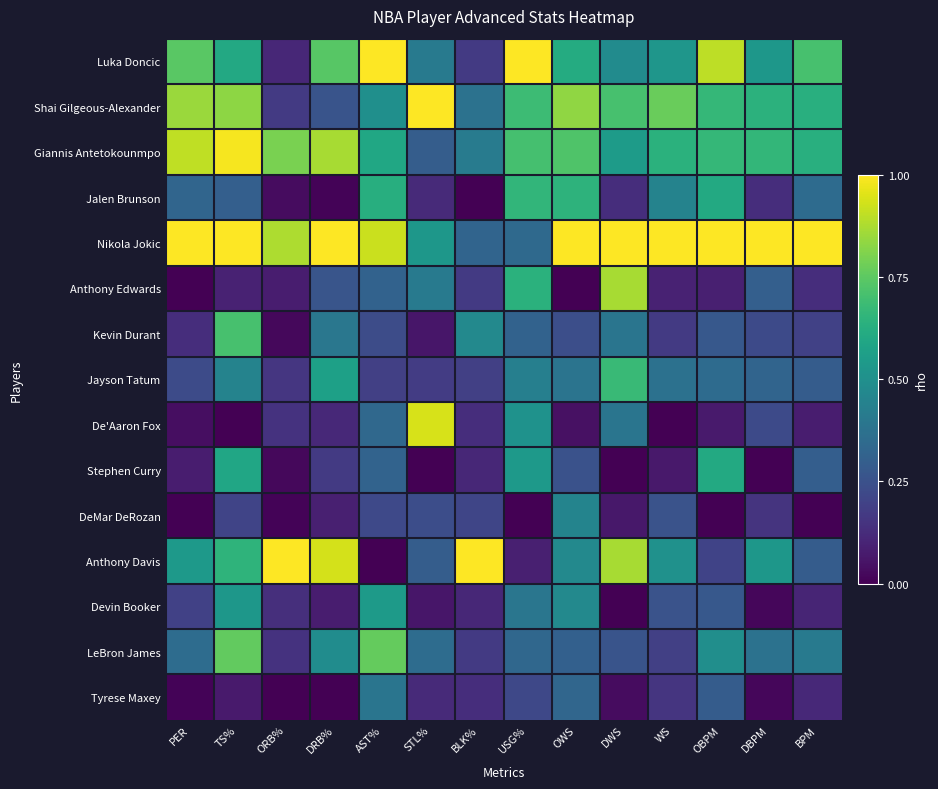

Reading right to left, extract all data points from this chart.

Luka Doncic: BPM=0.7	DBPM=0.5	OBPM=0.9	WS=0.5	DWS=0.5	OWS=0.6	USG%=1.0	BLK%=0.2	STL%=0.4	AST%=1.0	DRB%=0.7	ORB%=0.1	TS%=0.6	PER=0.7
Shai Gilgeous-Alexander: BPM=0.6	DBPM=0.6	OBPM=0.7	WS=0.8	DWS=0.7	OWS=0.8	USG%=0.7	BLK%=0.4	STL%=1.0	AST%=0.5	DRB%=0.3	ORB%=0.2	TS%=0.8	PER=0.8
Giannis Antetokounmpo: BPM=0.6	DBPM=0.7	OBPM=0.7	WS=0.6	DWS=0.5	OWS=0.7	USG%=0.7	BLK%=0.4	STL%=0.3	AST%=0.6	DRB%=0.9	ORB%=0.8	TS%=1.0	PER=0.9
Jalen Brunson: BPM=0.4	DBPM=0.1	OBPM=0.6	WS=0.4	DWS=0.1	OWS=0.6	USG%=0.7	BLK%=0.0	STL%=0.1	AST%=0.6	DRB%=0.0	ORB%=0.0	TS%=0.3	PER=0.3
Nikola Jokic: BPM=1.0	DBPM=1.0	OBPM=1.0	WS=1.0	DWS=1.0	OWS=1.0	USG%=0.3	BLK%=0.3	STL%=0.5	AST%=0.9	DRB%=1.0	ORB%=0.9	TS%=1.0	PER=1.0
Anthony Edwards: BPM=0.1	DBPM=0.3	OBPM=0.1	WS=0.1	DWS=0.9	OWS=0.0	USG%=0.6	BLK%=0.2	STL%=0.4	AST%=0.3	DRB%=0.3	ORB%=0.1	TS%=0.1	PER=0.0
Kevin Durant: BPM=0.2	DBPM=0.2	OBPM=0.3	WS=0.2	DWS=0.4	OWS=0.2	USG%=0.3	BLK%=0.5	STL%=0.1	AST%=0.2	DRB%=0.4	ORB%=0.0	TS%=0.7	PER=0.1
Jayson Tatum: BPM=0.3	DBPM=0.3	OBPM=0.3	WS=0.4	DWS=0.7	OWS=0.4	USG%=0.4	BLK%=0.2	STL%=0.2	AST%=0.2	DRB%=0.6	ORB%=0.2	TS%=0.4	PER=0.2
De'Aaron Fox: BPM=0.1	DBPM=0.2	OBPM=0.1	WS=0.0	DWS=0.4	OWS=0.0	USG%=0.5	BLK%=0.1	STL%=0.9	AST%=0.3	DRB%=0.1	ORB%=0.1	TS%=0.0	PER=0.0
Stephen Curry: BPM=0.3	DBPM=0.0	OBPM=0.6	WS=0.1	DWS=0.0	OWS=0.3	USG%=0.5	BLK%=0.1	STL%=0.0	AST%=0.3	DRB%=0.2	ORB%=0.0	TS%=0.6	PER=0.1
DeMar DeRozan: BPM=0.0	DBPM=0.2	OBPM=0.0	WS=0.3	DWS=0.1	OWS=0.5	USG%=0.0	BLK%=0.2	STL%=0.2	AST%=0.2	DRB%=0.1	ORB%=0.0	TS%=0.2	PER=0.0
Anthony Davis: BPM=0.3	DBPM=0.5	OBPM=0.2	WS=0.5	DWS=0.9	OWS=0.5	USG%=0.1	BLK%=1.0	STL%=0.3	AST%=0.0	DRB%=0.9	ORB%=1.0	TS%=0.7	PER=0.5
Devin Booker: BPM=0.1	DBPM=0.0	OBPM=0.3	WS=0.3	DWS=0.0	OWS=0.5	USG%=0.4	BLK%=0.1	STL%=0.1	AST%=0.5	DRB%=0.1	ORB%=0.1	TS%=0.5	PER=0.2
LeBron James: BPM=0.4	DBPM=0.4	OBPM=0.5	WS=0.2	DWS=0.3	OWS=0.3	USG%=0.3	BLK%=0.2	STL%=0.4	AST%=0.8	DRB%=0.5	ORB%=0.1	TS%=0.8	PER=0.4
Tyrese Maxey: BPM=0.1	DBPM=0.0	OBPM=0.3	WS=0.2	DWS=0.0	OWS=0.3	USG%=0.2	BLK%=0.1	STL%=0.1	AST%=0.4	DRB%=0.0	ORB%=0.0	TS%=0.1	PER=0.0